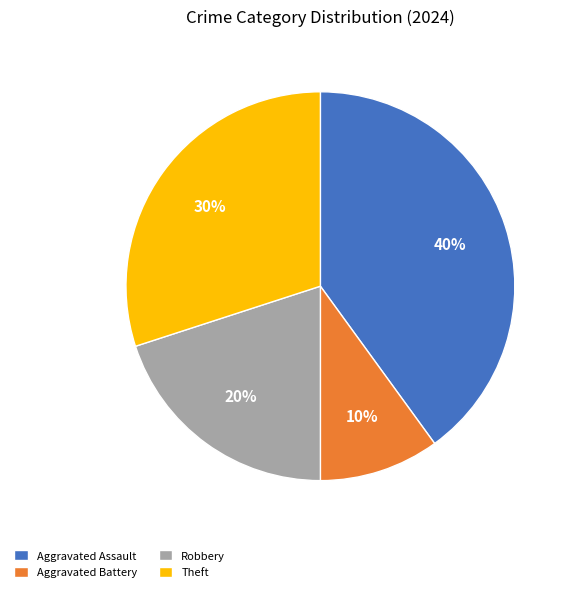

To the nearest percent, what is the difference between the Robbery and Aggravated Assault slice percentages?

20%